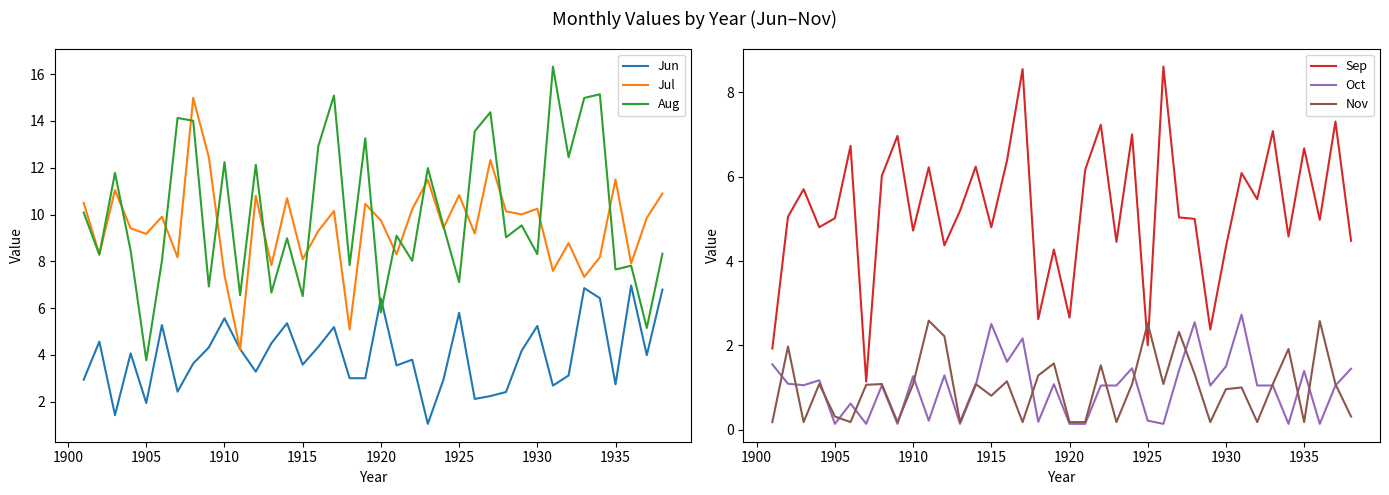

How many lines are shown in the chart?

6